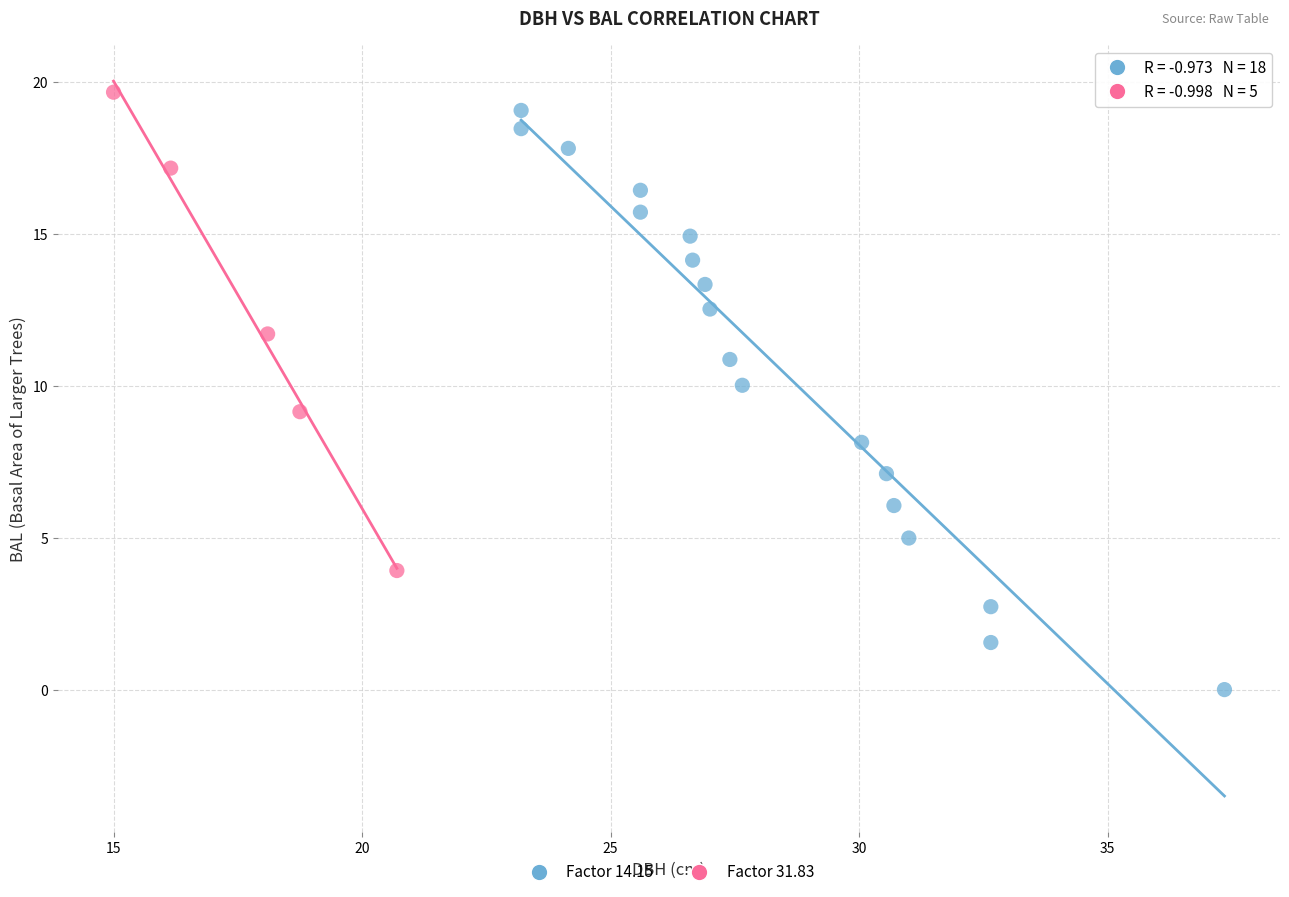

Which series contains the lowest Y value?

Factor 14.15